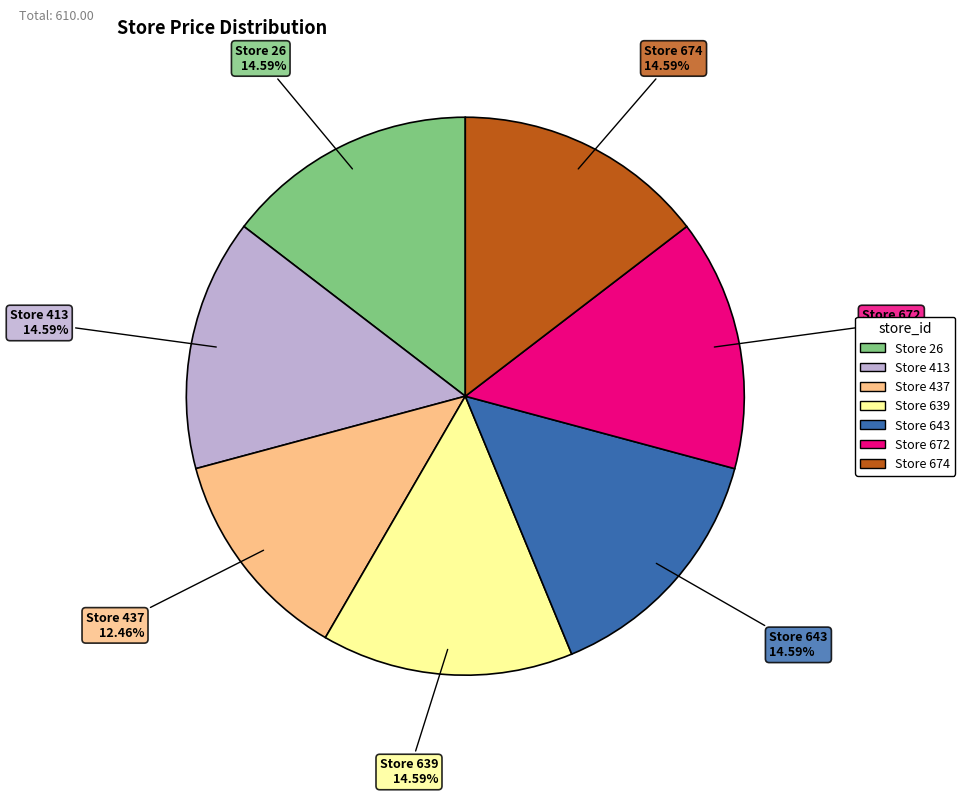

How many slices are in this pie chart?

7